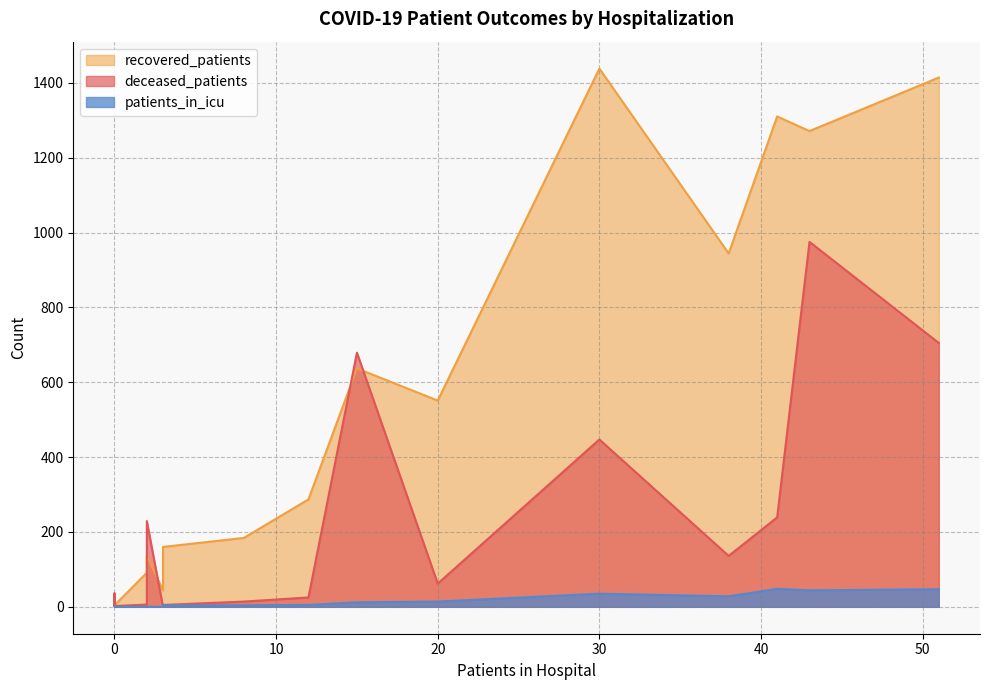

The value of recovered_patients at 25 - 29 is 48. True or false?

False